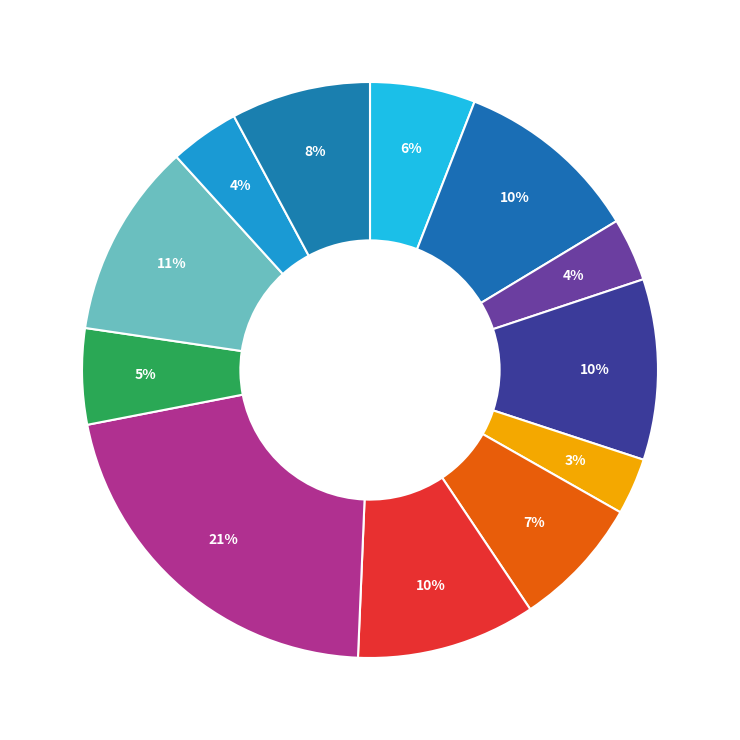

Rank the categories by value from highest to lowest.

Grupo VI - No, Grupo VII - No, Grupo I y II - No, Grupo III - No, Grupo VI - Sí, No ha trabajado - No, Grupo IV y V - No, Grupo I y II - Sí, Grupo VII - Sí, No ha trabajado - Sí, Grupo III - Sí, Grupo IV y V - Sí